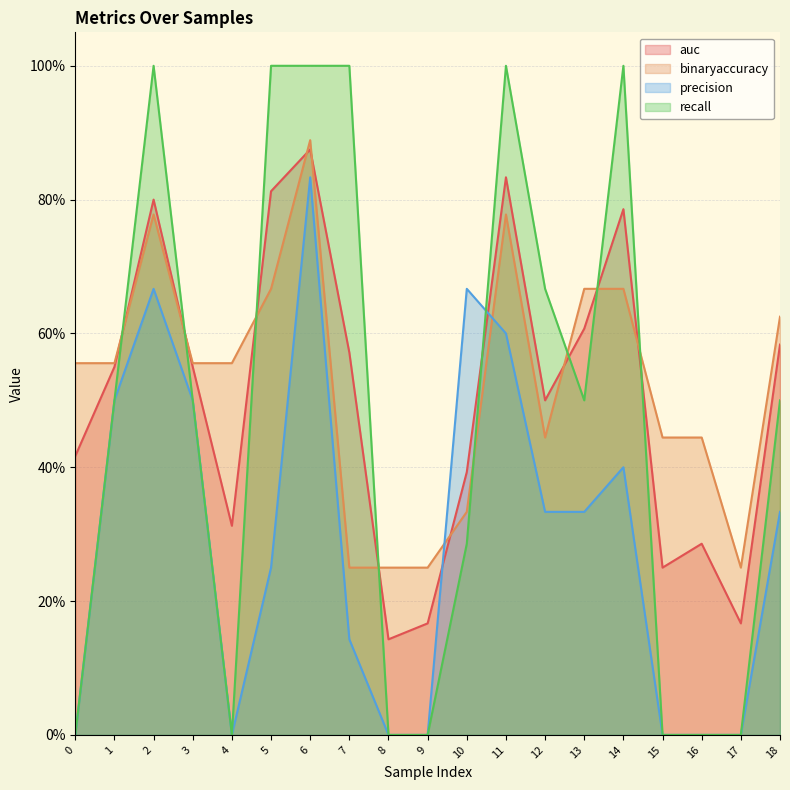

Between which two adjacent categories do auc and recall first intersect?

1 and 2